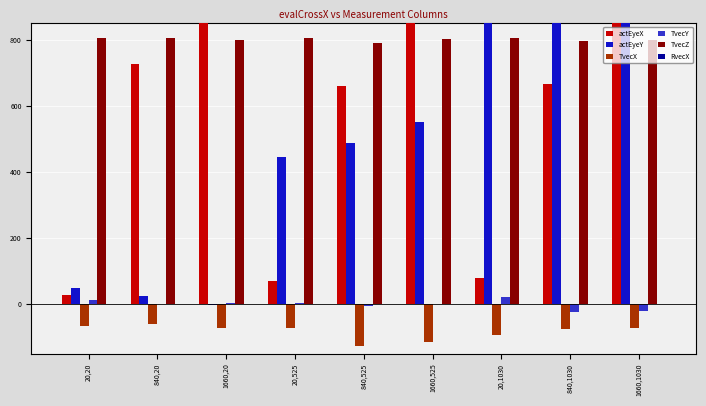

What are all the series names shown in the legend?

actEyeX, actEyeY, TvecX, TvecY, TvecZ, RvecX